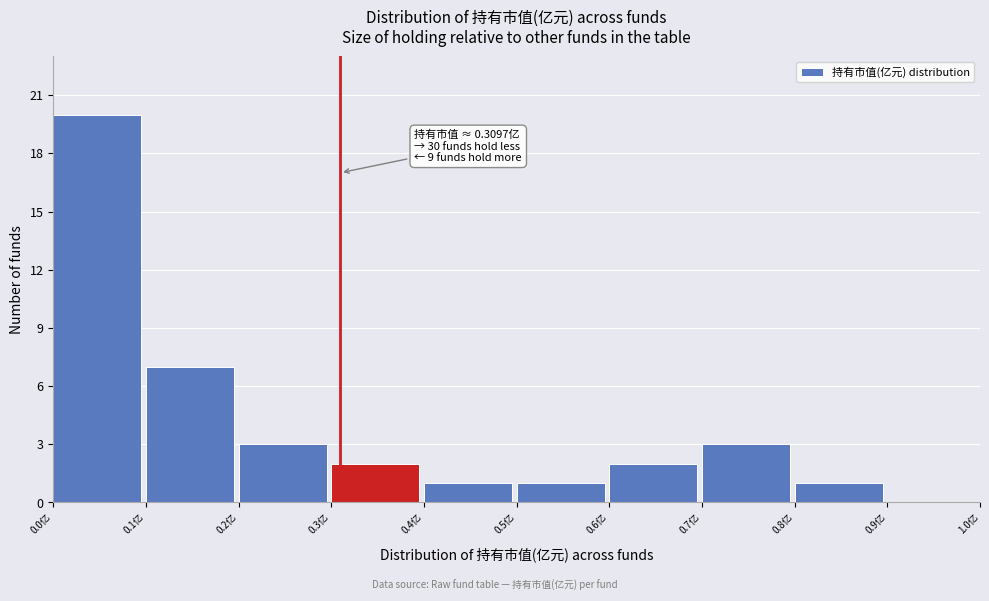

Which range on the x-axis has the tallest bar?

0.0 to 0.1